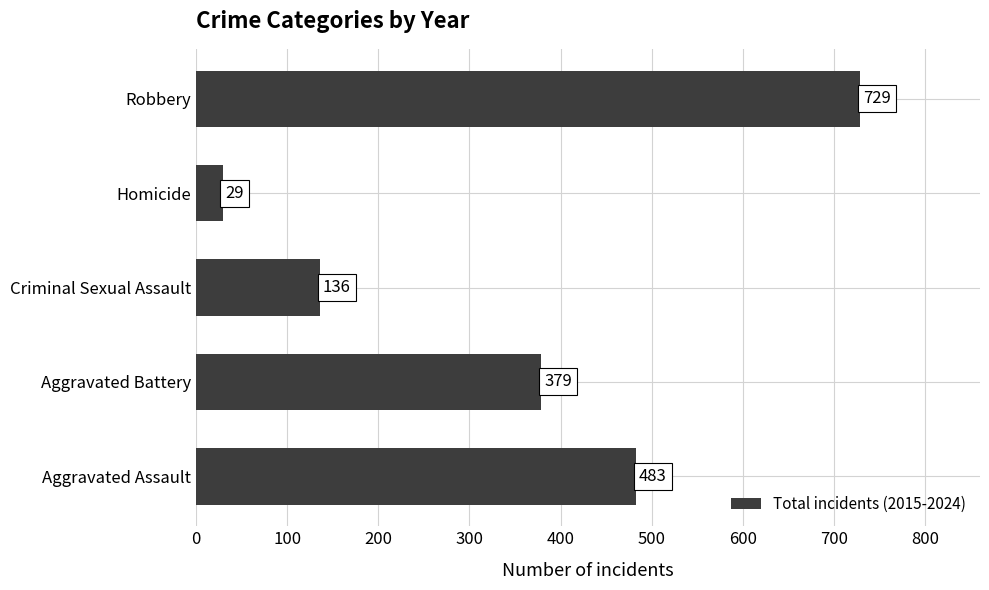

What is the change in value from Aggravated Assault to Criminal Sexual Assault?

-347